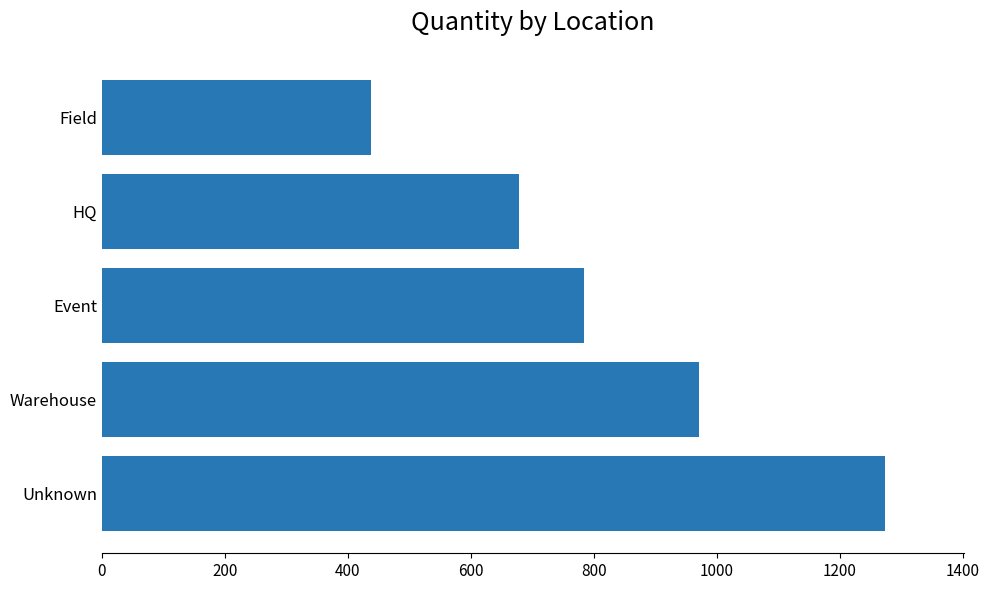

Count the number of categories in the chart.

5